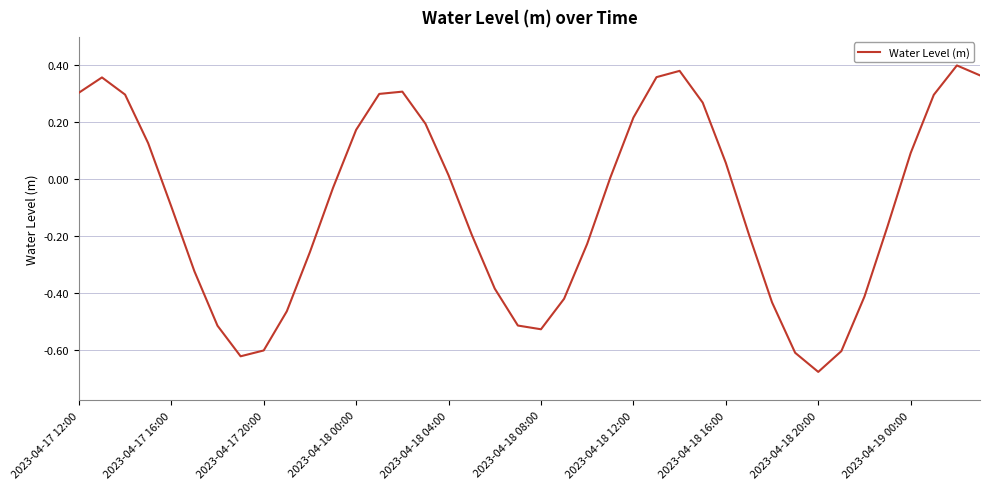

What is the difference between the maximum and minimum values?

1.1